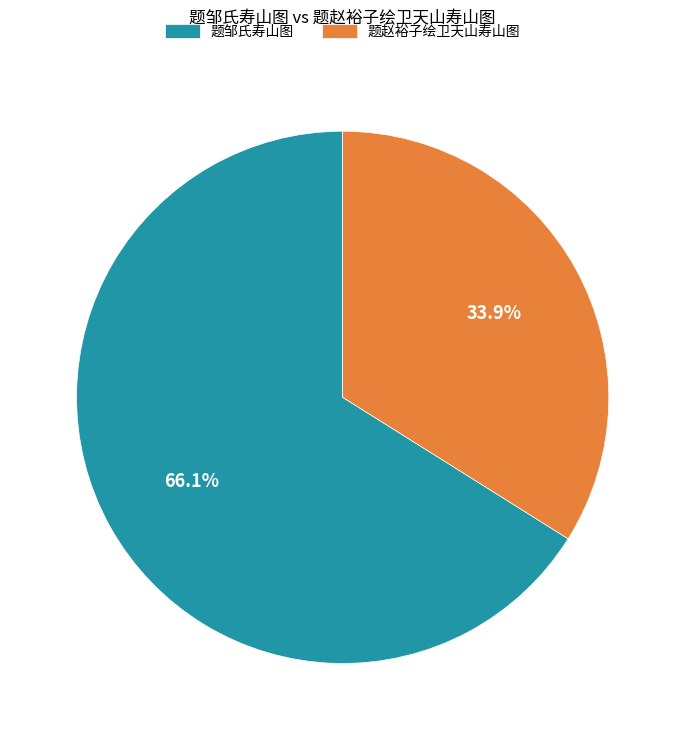

What is the smallest slice in the pie chart?

题赵裕子绘卫天山寿山图